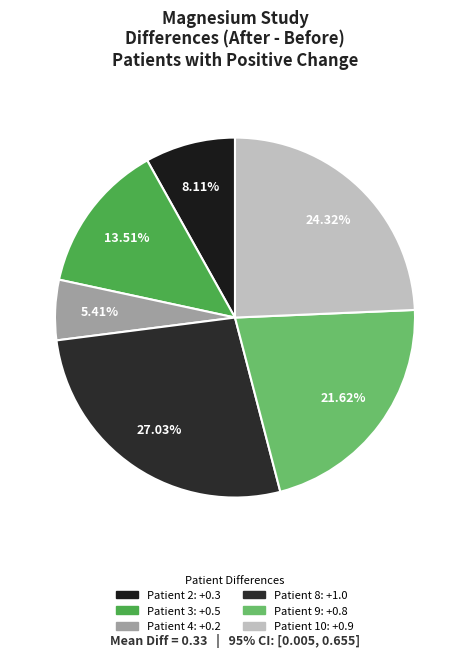

What percentage is the Patient 8 slice, to the nearest percent?

27%